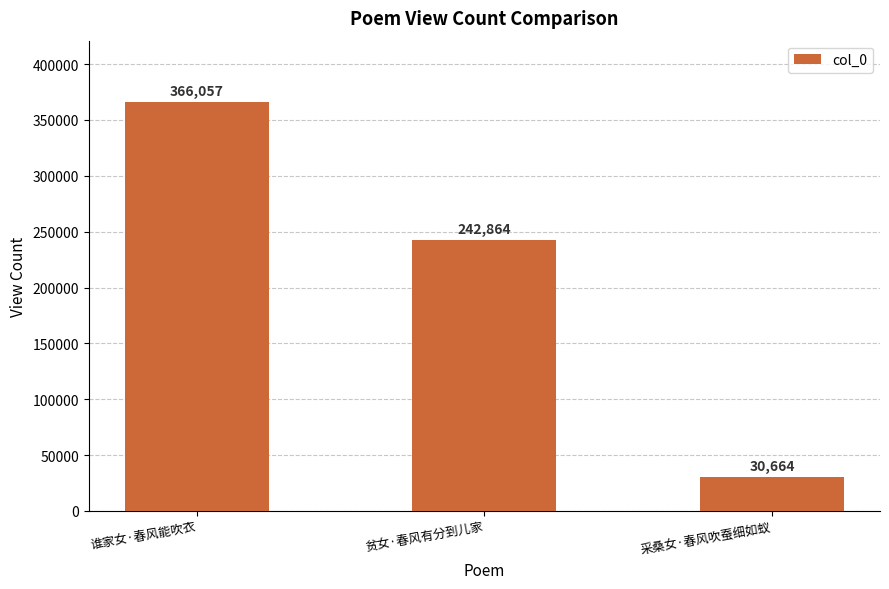

List the labels in order of value, smallest first.

采桑女·春风吹蚕细如蚁, 贫女·春风有分到儿家, 谁家女·春风能吹衣